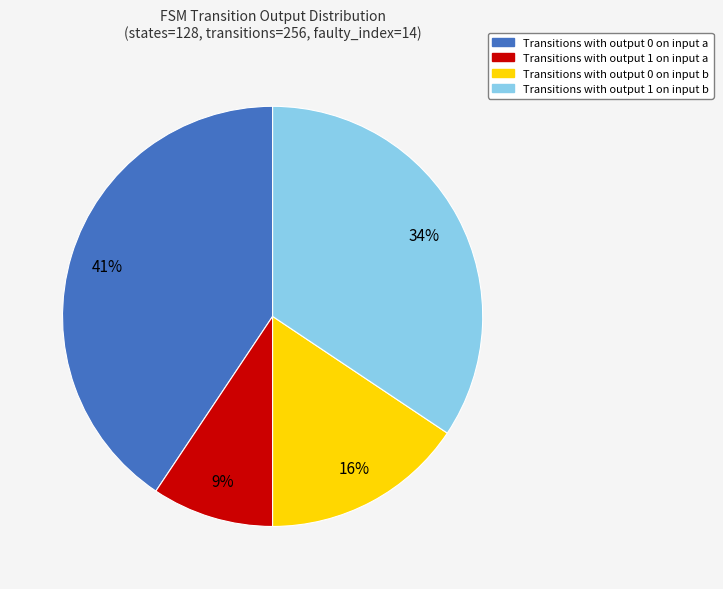

To the nearest percent, what is the average slice percentage?

25%